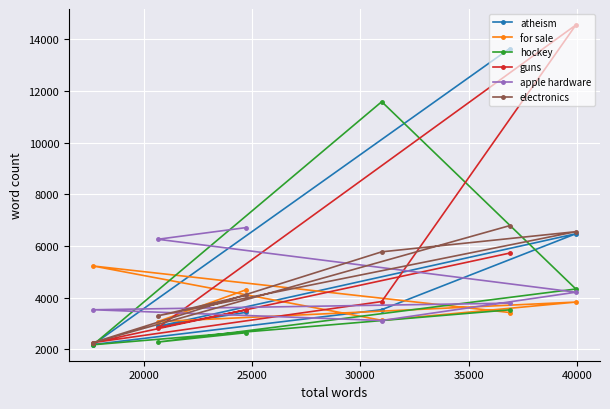

What is the value of the for sale point at the 5th from the left?

3426